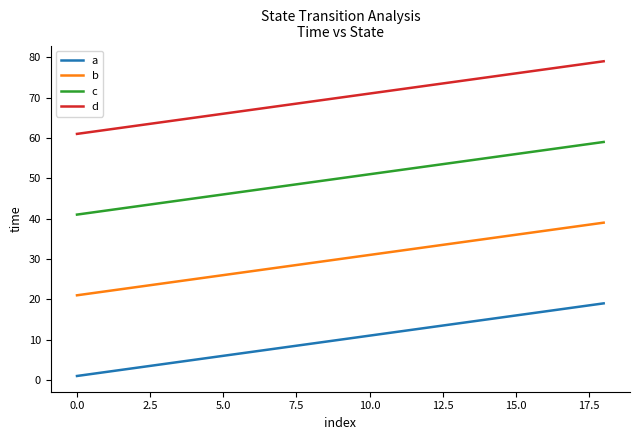

True or false: a and b cross at least once.

False